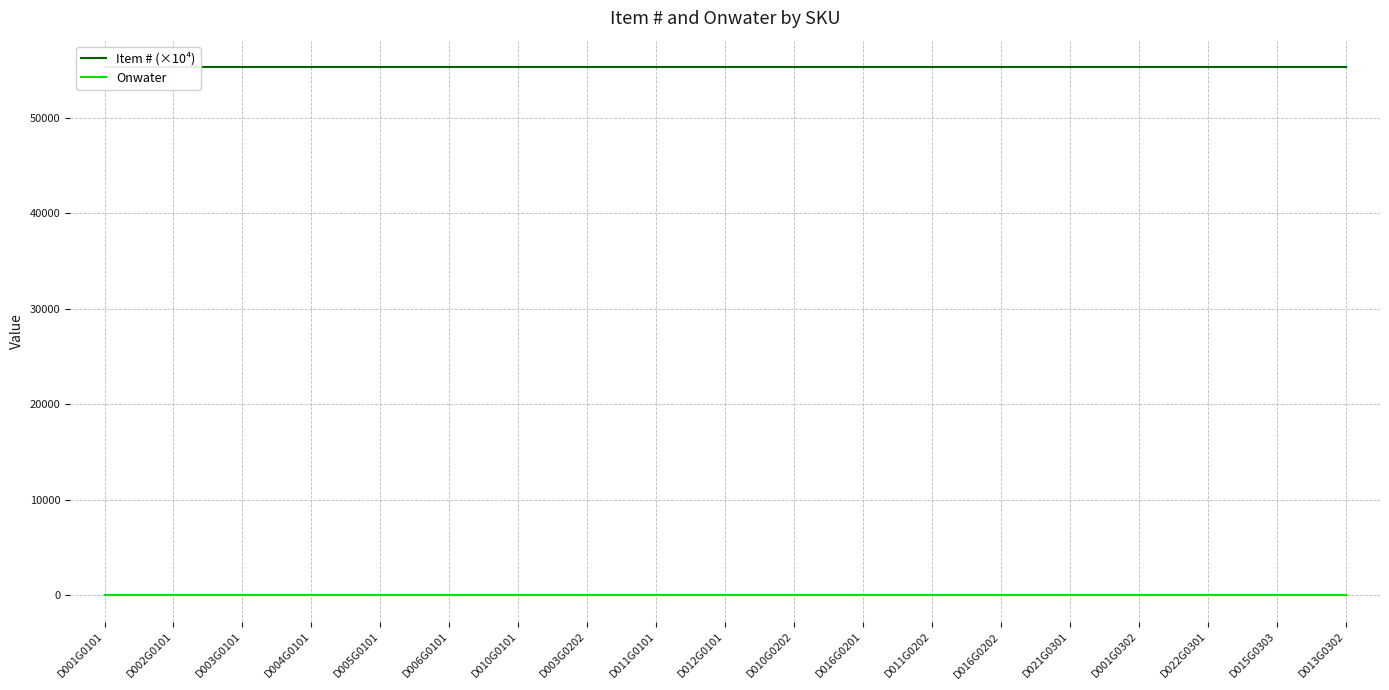

List the labels in order of Onwater value, smallest first.

D001G0101, D002G0101, D003G0101, D004G0101, D005G0101, D006G0101, D010G0101, D003G0202, D011G0101, D012G0101, D010G0202, D016G0201, D011G0202, D016G0202, D021G0301, D001G0302, D022G0301, D015G0303, D013G0302